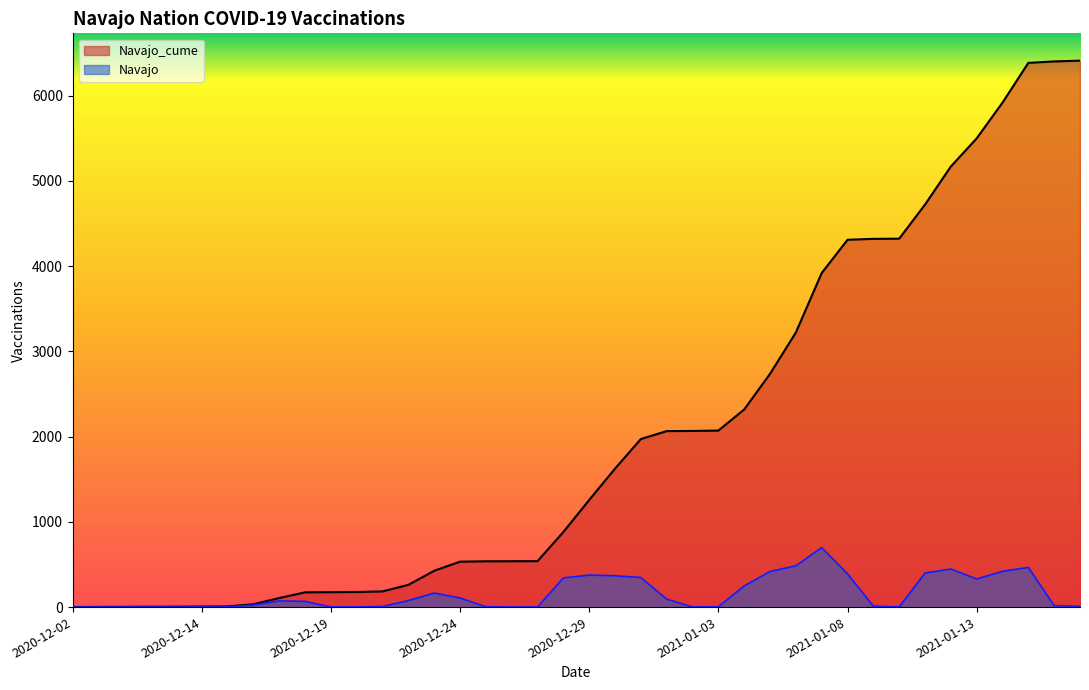

What position from the left is 2021-01-13?

36